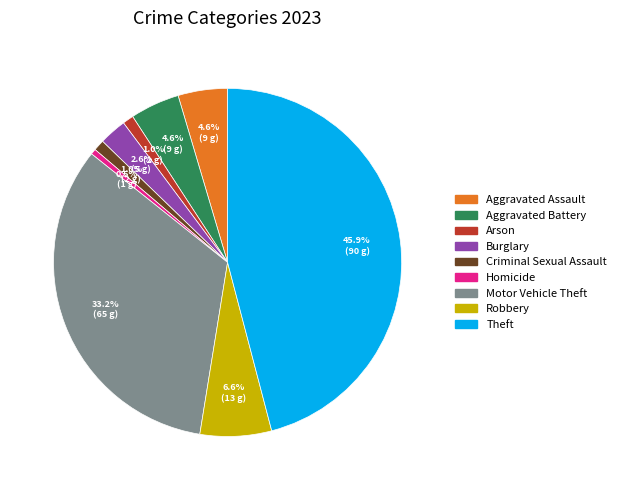

What is the smallest slice in the pie chart?

Homicide